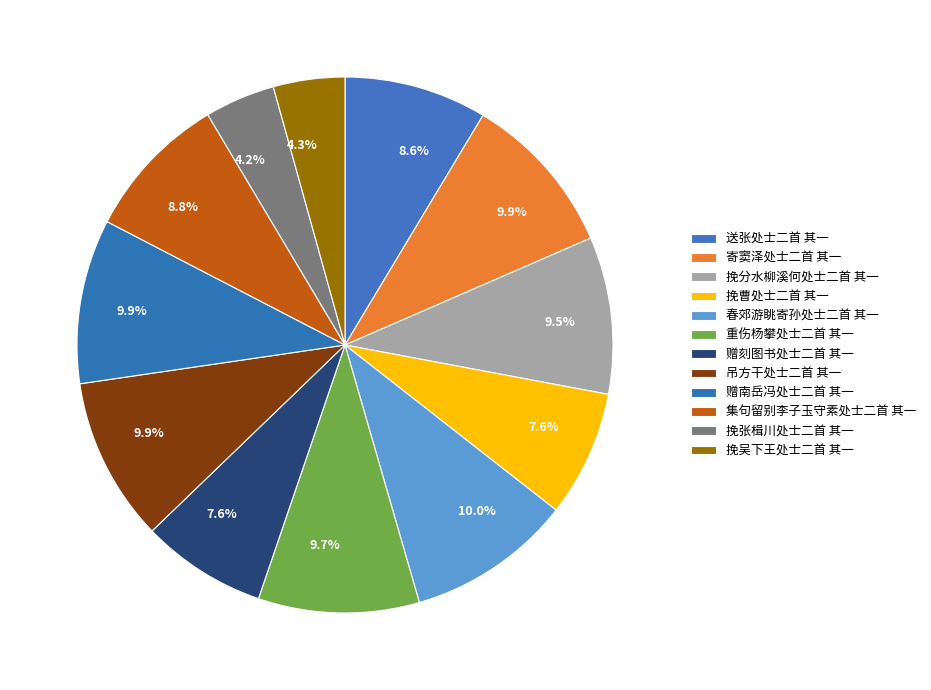

Count the number of slices in the pie.

12